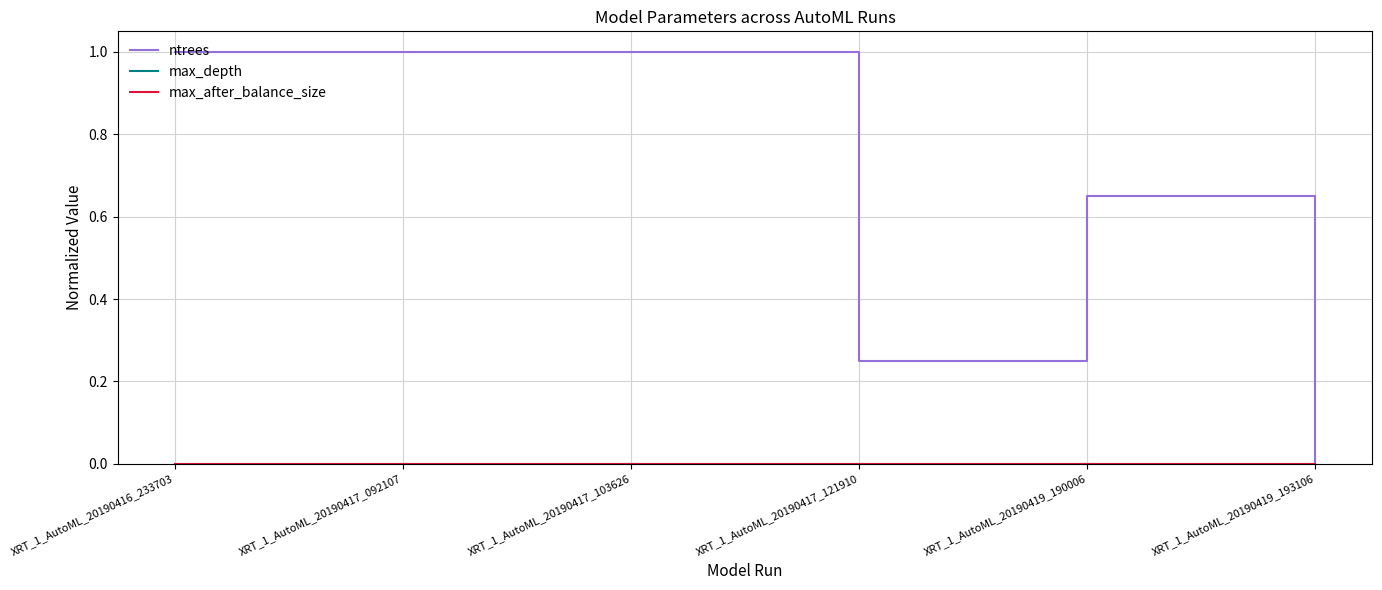

Is this an area chart (filled region under the line)?

No